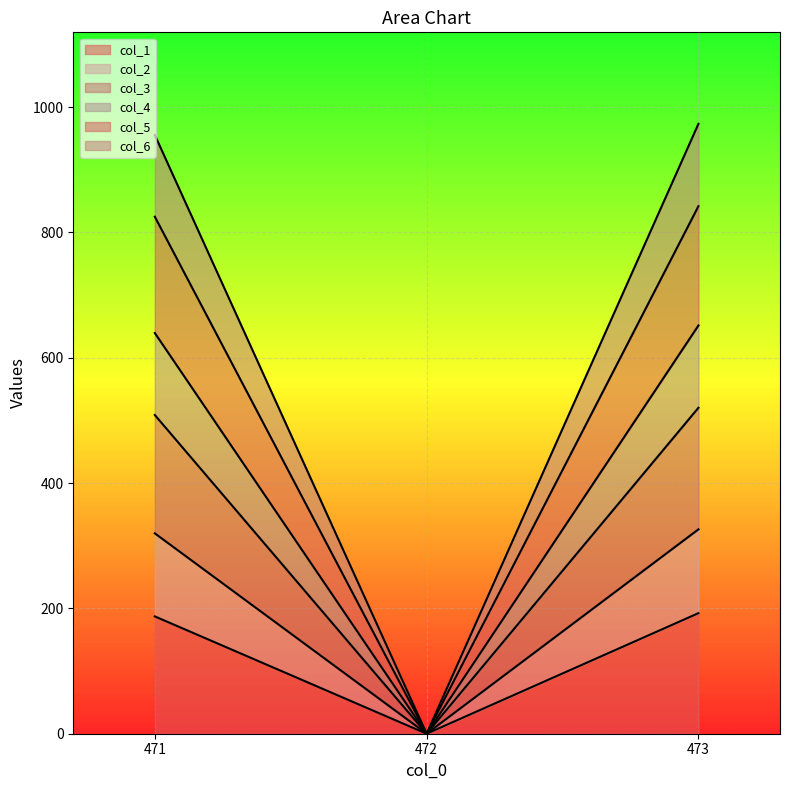

How many categories are shown in the chart?

3